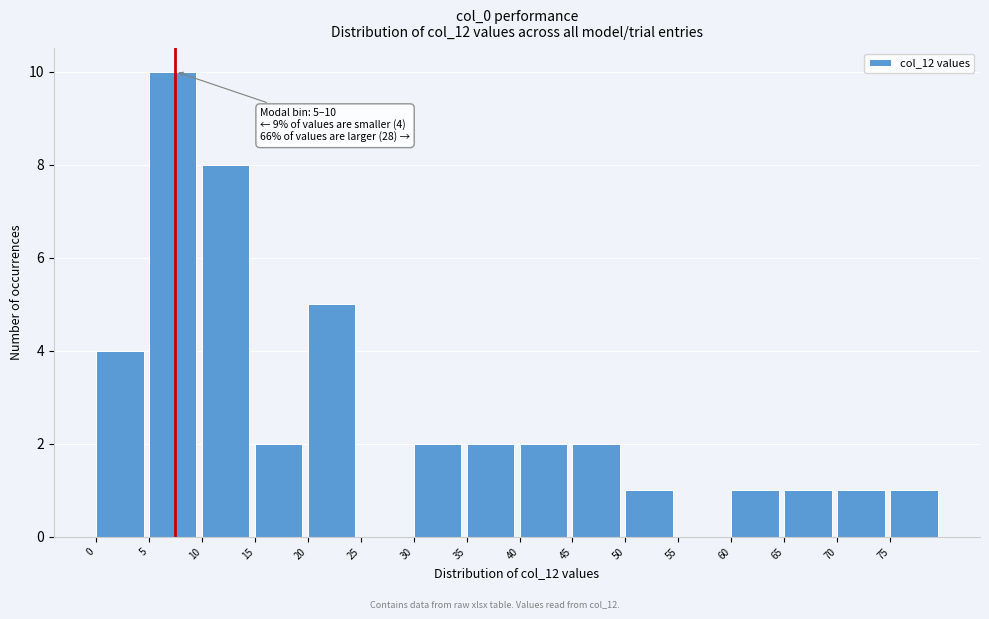

Which range on the x-axis has the tallest bar?

5 to 10